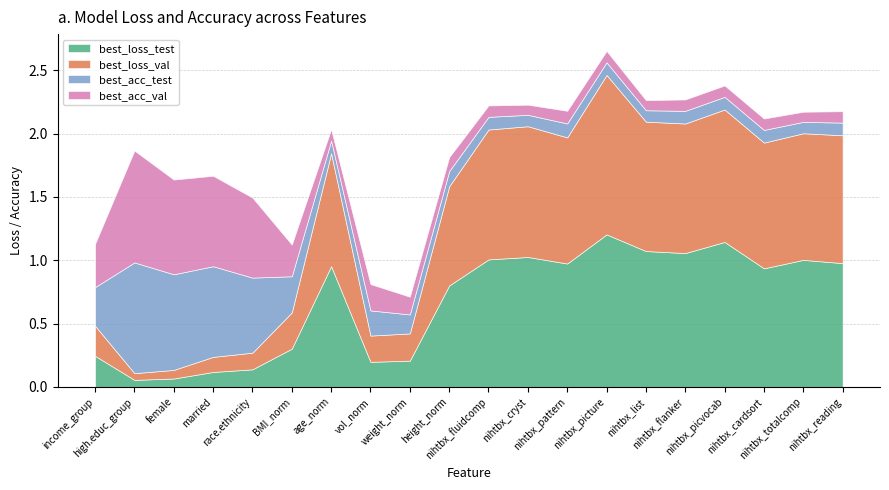

Rank the categories by best_acc_test value from highest to lowest.

high.educ_group, female, married, race.ethnicity, income_group, BMI_norm, vol_norm, weight_norm, height_norm, nihtbx_pattern, age_norm, nihtbx_fluidcomp, nihtbx_picture, nihtbx_flanker, nihtbx_picvocab, nihtbx_cardsort, nihtbx_reading, nihtbx_cryst, nihtbx_list, nihtbx_totalcomp